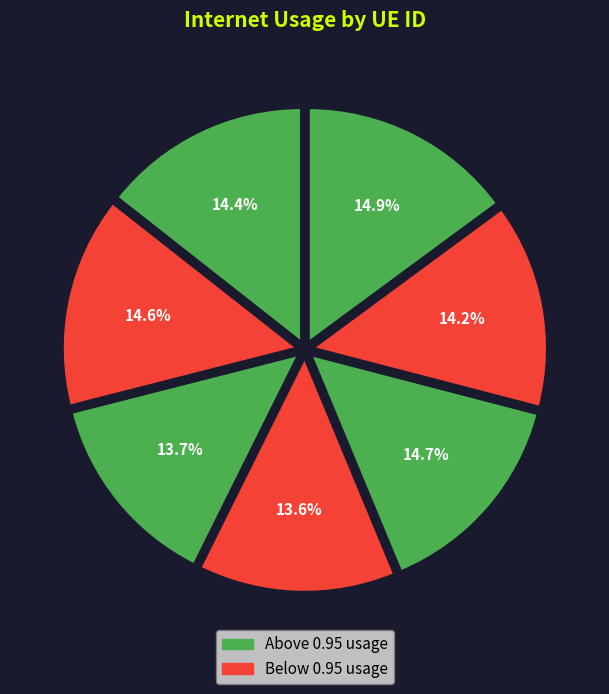

Is there a majority slice in this chart?

No